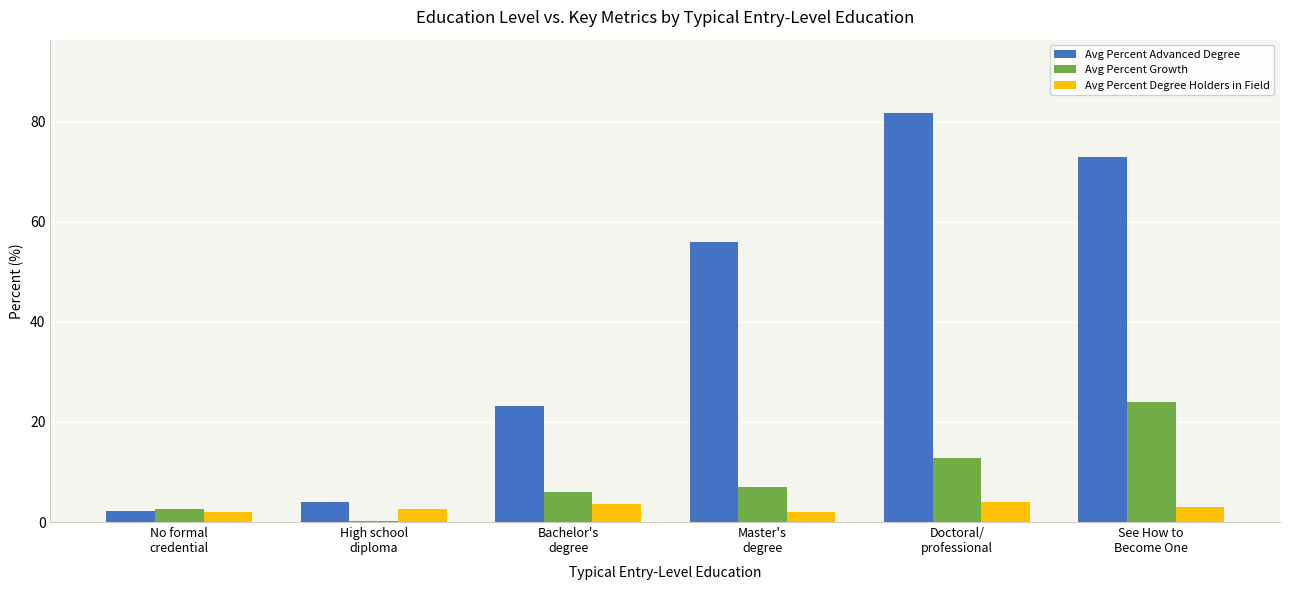

How many Avg Percent Degree Holders in Field values are between 2 and 3?

4